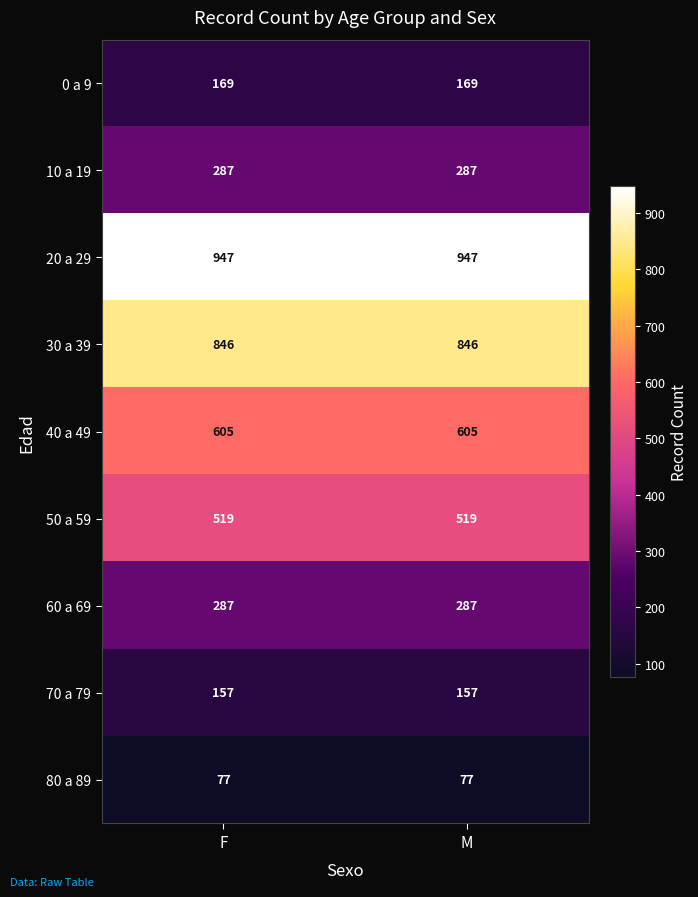

Which series has the largest total across all categories?

20 a 29